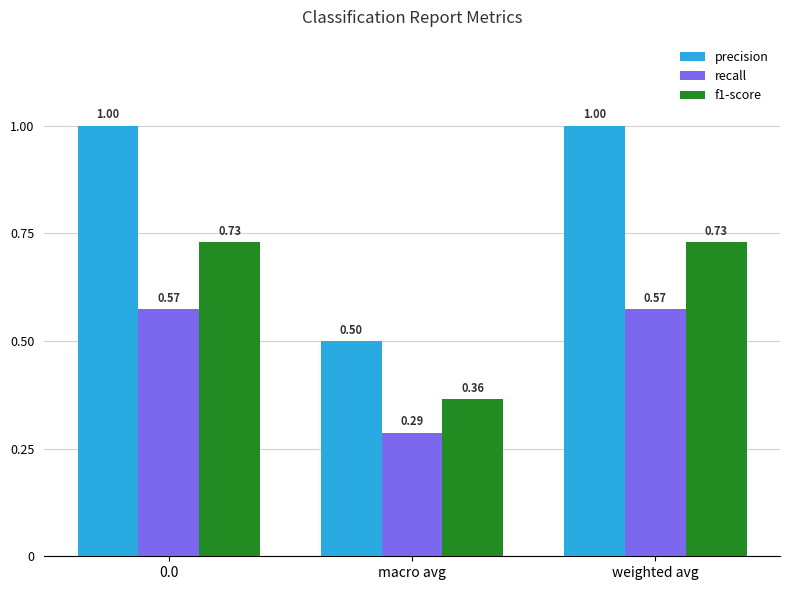

At which label does recall reach its minimum?

macro avg